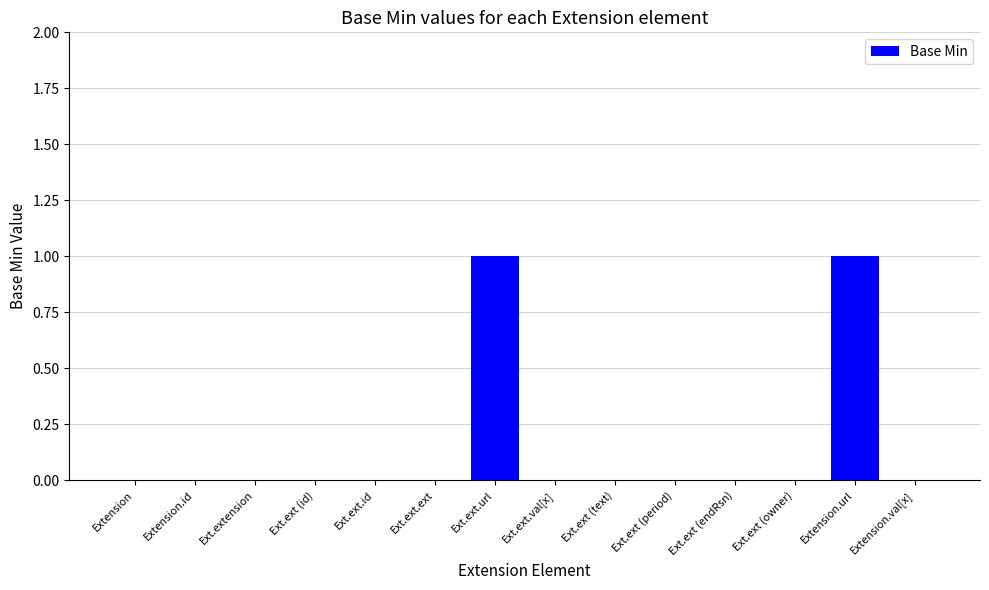

Reading left to right, transcribe all the data shown in this chart.

Extension=0	Extension.id=0	Ext.extension=0	Ext.ext (id)=0	Ext.ext.id=0	Ext.ext.ext=0	Ext.ext.url=1	Ext.ext.val[x]=0	Ext.ext (text)=0	Ext.ext (period)=0	Ext.ext (endRsn)=0	Ext.ext (owner)=0	Extension.url=1	Extension.val[x]=0